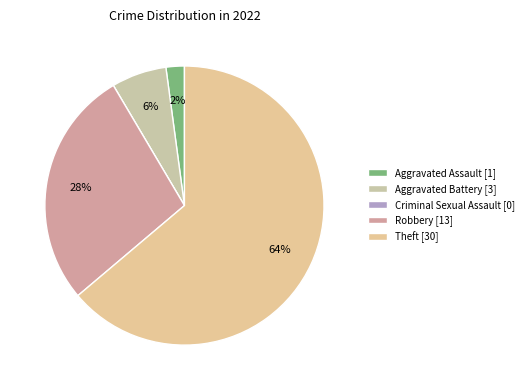

To the nearest percent, what portion does Robbery represent?

28%